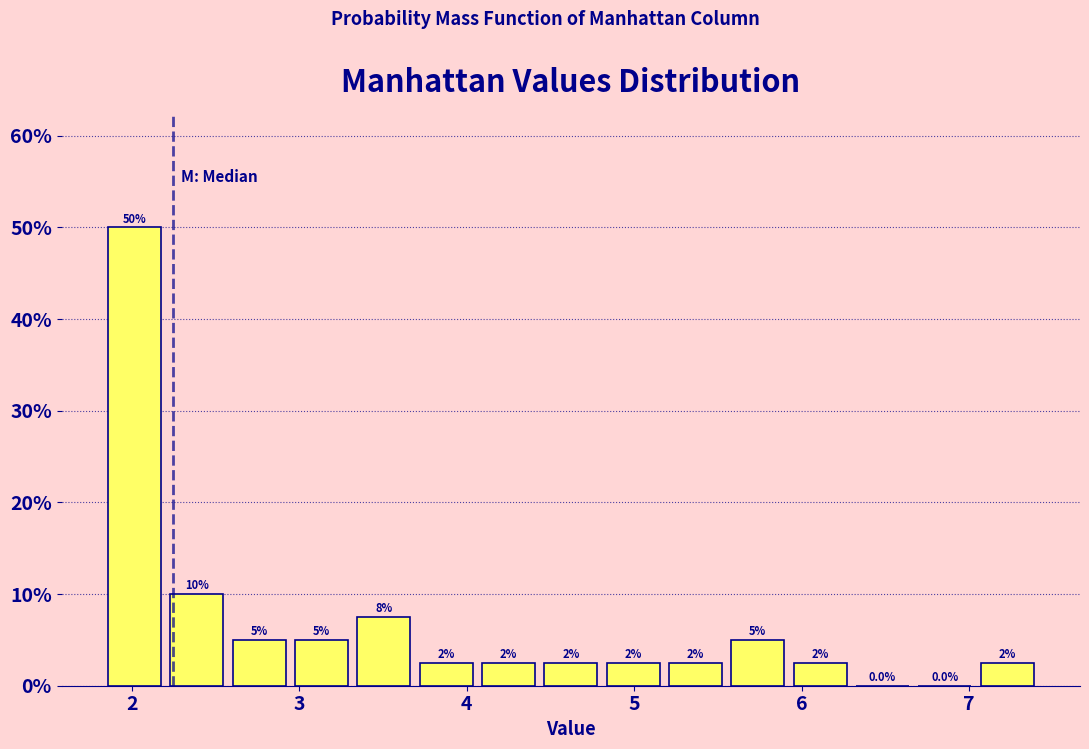

Around what value on the x-axis is the tallest bar? Give the approximate position of its centre, as read against the axis.

2.0